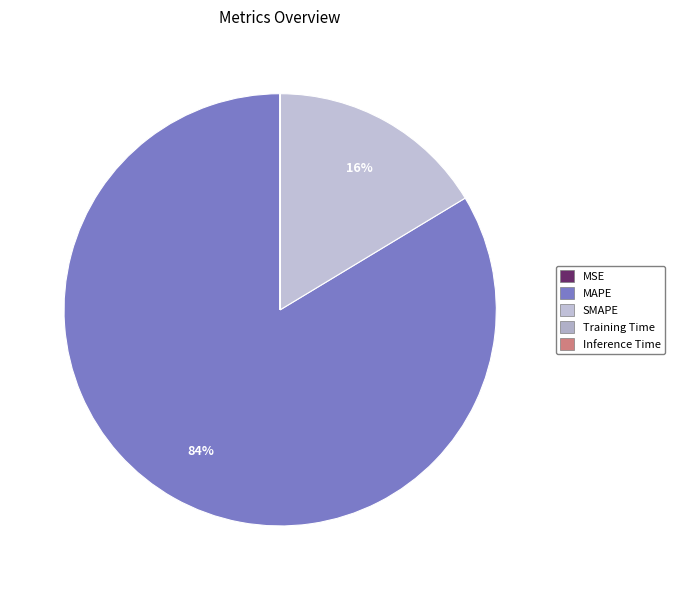

What percentage is the MAPE slice, to the nearest percent?

84%